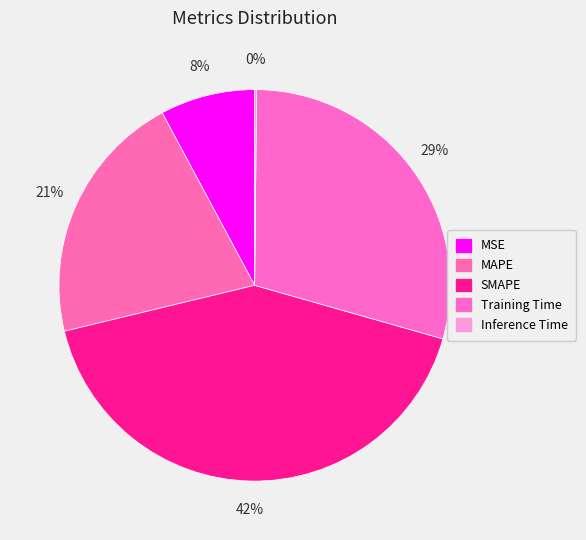

Does Inference Time account for over 50% of the chart?

No